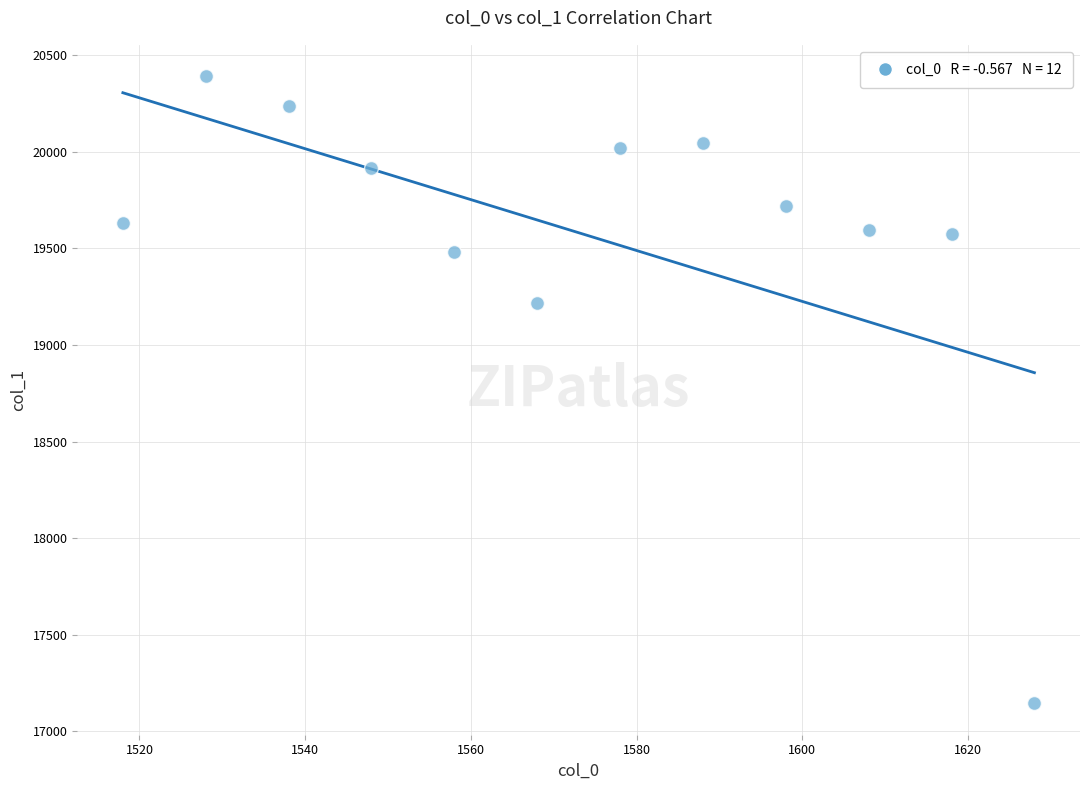

What is the average X value?

1573.0